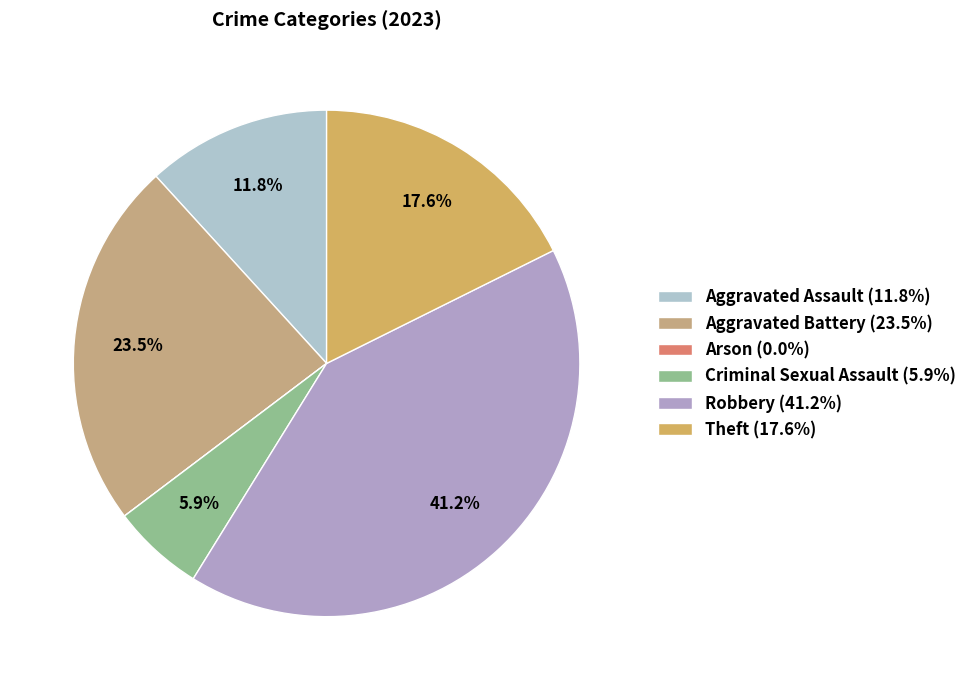

Which category has the biggest portion of the pie?

Robbery